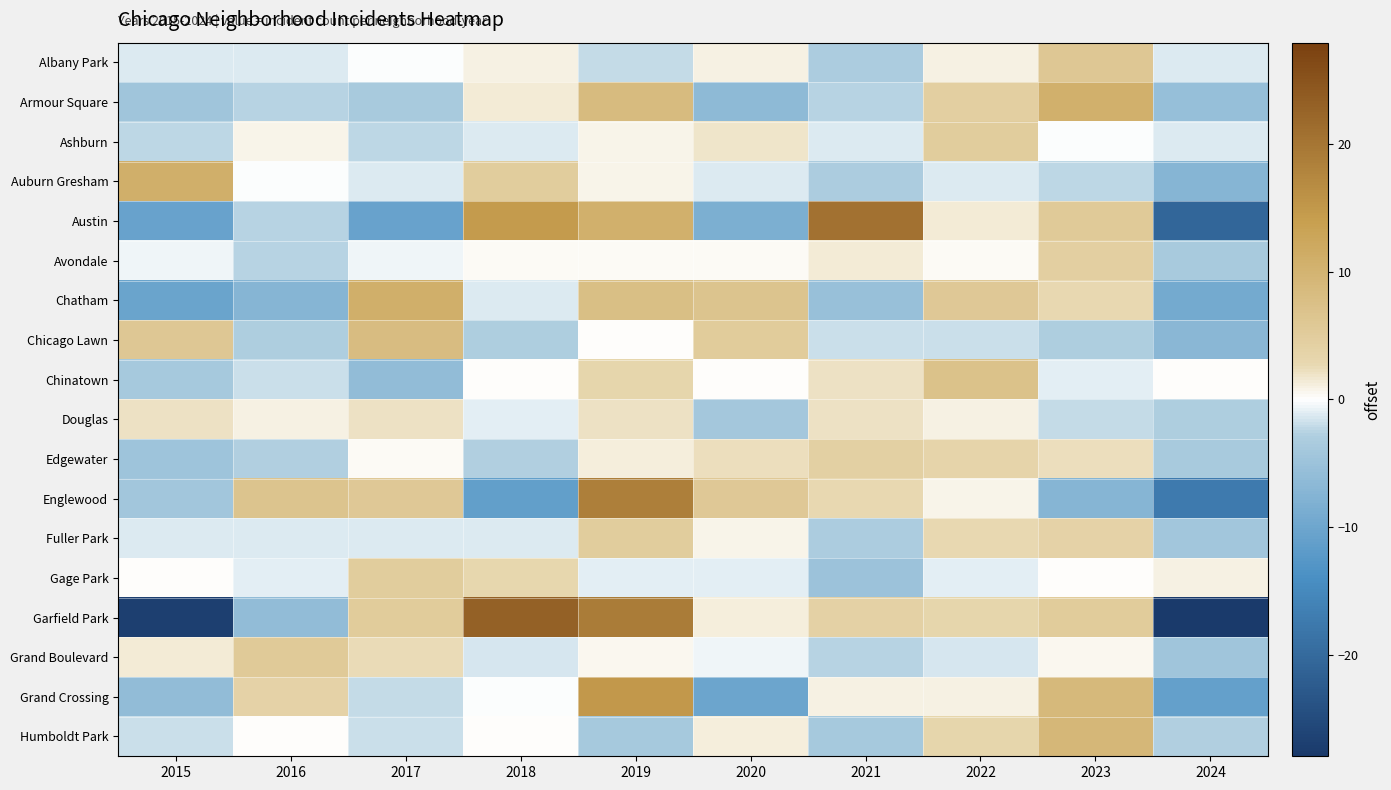

Reading left to right, list all the values displayed in this chart.

Albany Park: 2015=-1.1	2016=-1.1	2017=-0.1	2018=0.9	2019=-2.1	2020=0.9	2021=-3.1	2022=0.9	2023=5.9	2024=-1.1
Armour Square: 2015=-4.5	2016=-2.5	2017=-3.5	2018=1.5	2019=8.5	2020=-6.5	2021=-2.5	2022=4.5	2023=10.5	2024=-5.5
Ashburn: 2015=-2.2	2016=0.8	2017=-2.2	2018=-1.2	2019=0.8	2020=1.8	2021=-1.2	2022=4.8	2023=-0.2	2024=-1.2
Auburn Gresham: 2015=10.8	2016=-0.2	2017=-1.2	2018=4.8	2019=0.8	2020=-1.2	2021=-3.2	2022=-1.2	2023=-2.2	2024=-7.2
Austin: 2015=-10.5	2016=-2.5	2017=-10.5	2018=14.5	2019=10.5	2020=-8.5	2021=20.5	2022=1.5	2023=5.5	2024=-20.5
Avondale: 2015=-0.6	2016=-2.6	2017=-0.6	2018=0.4	2019=0.4	2020=0.4	2021=1.4	2022=0.4	2023=4.4	2024=-3.6
Chatham: 2015=-10.3	2016=-7.3	2017=10.7	2018=-1.3	2019=7.7	2020=6.7	2021=-5.3	2022=5.7	2023=2.7	2024=-9.3
Chicago Lawn: 2015=6.1	2016=-2.9	2017=8.1	2018=-2.9	2019=0.1	2020=5.1	2021=-1.9	2022=-1.9	2023=-2.9	2024=-6.9
Chinatown: 2015=-3.9	2016=-1.9	2017=-5.9	2018=0.1	2019=3.1	2020=0.1	2021=2.1	2022=7.1	2023=-0.9	2024=0.1
Douglas: 2015=2.0	2016=1.0	2017=2.0	2018=-1.0	2019=2.0	2020=-4.0	2021=2.0	2022=1.0	2023=-2.0	2024=-3.0
Edgewater: 2015=-4.7	2016=-2.7	2017=0.3	2018=-2.7	2019=1.3	2020=2.3	2021=4.3	2022=3.3	2023=2.3	2024=-3.7
Englewood: 2015=-4.3	2016=6.7	2017=5.7	2018=-11.3	2019=18.7	2020=5.7	2021=2.7	2022=0.7	2023=-7.3	2024=-17.3
Fuller Park: 2015=-1.2	2016=-1.2	2017=-1.2	2018=-1.2	2019=4.8	2020=0.8	2021=-3.2	2022=2.8	2023=3.8	2024=-4.2
Gage Park: 2015=0.0	2016=-1.0	2017=5.0	2018=3.0	2019=-1.0	2020=-1.0	2021=-5.0	2022=-1.0	2023=0.0	2024=1.0
Garfield Park: 2015=-26.9	2016=-5.9	2017=5.1	2018=23.1	2019=19.1	2020=1.1	2021=4.1	2022=3.1	2023=5.1	2024=-27.9
Grand Boulevard: 2015=1.5	2016=5.5	2017=2.5	2018=-1.5	2019=0.5	2020=-0.5	2021=-2.5	2022=-1.5	2023=0.5	2024=-4.5
Grand Crossing: 2015=-6.1	2016=3.9	2017=-2.1	2018=-0.1	2019=14.9	2020=-10.1	2021=0.9	2022=0.9	2023=8.9	2024=-11.1
Humboldt Park: 2015=-1.8	2016=0.2	2017=-1.8	2018=0.2	2019=-3.8	2020=1.2	2021=-3.8	2022=3.2	2023=9.2	2024=-2.8